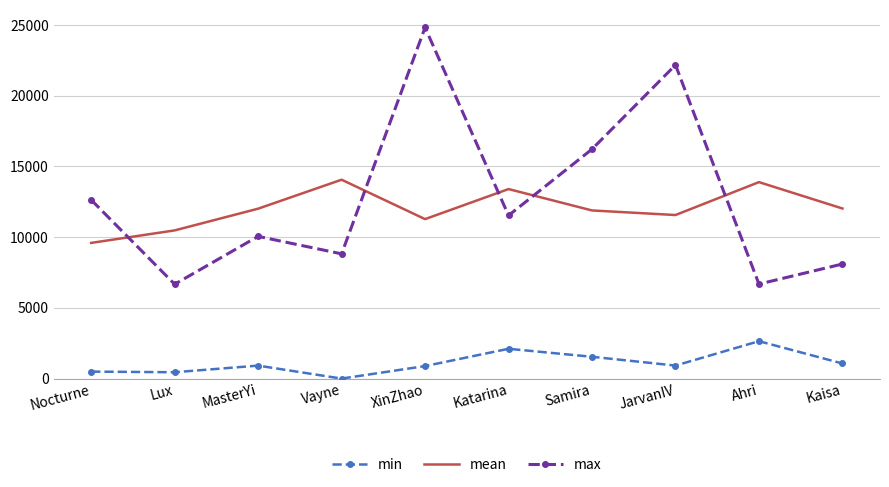

Rank the series by their maximum value, from lowest to highest.

min, mean, max